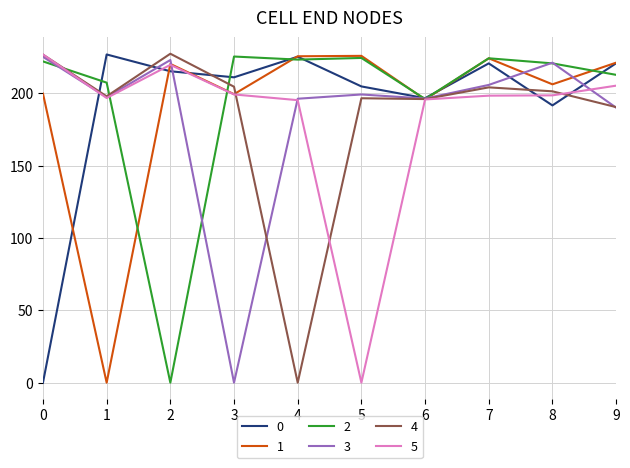

At how many categories does at least one series exceed 56?

10